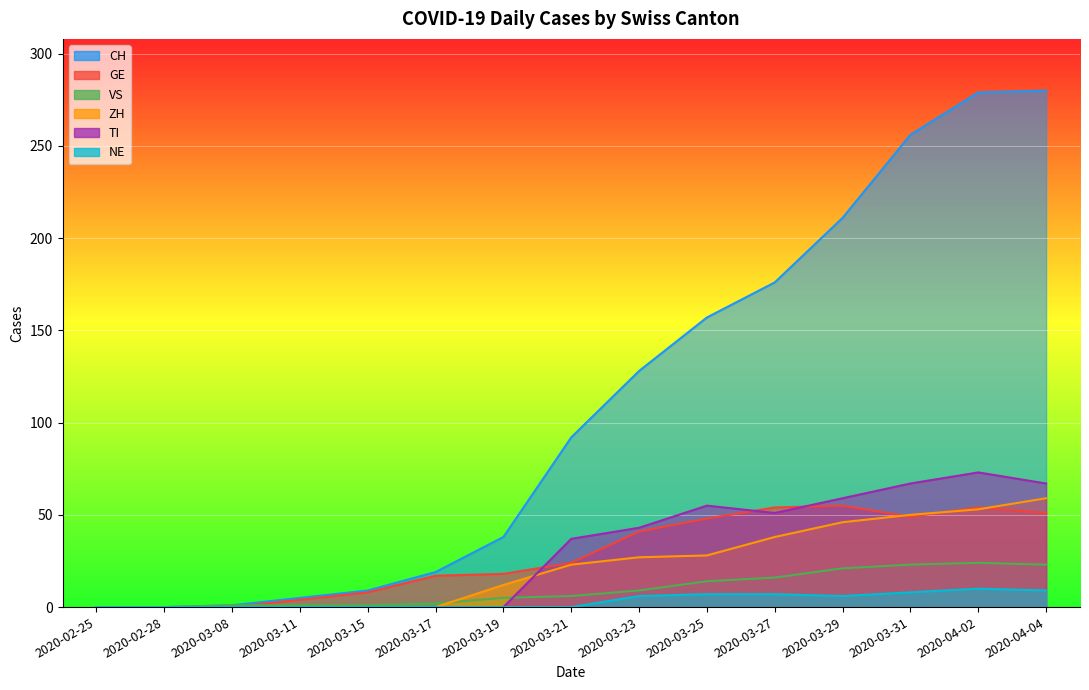

Reading left to right, extract all data points from this chart.

CH: 0	0	1	5	9	19	38	92	128	157	176	211	256	279	280
GE: 0	0	0	4	8	17	18	24	41	48	54	55	49	54	51
VS: 0	0	1	1	1	2	5	6	9	14	16	21	23	24	23
ZH: 0	0	0	0	0	0	12	23	27	28	38	46	50	53	59
TI: 0	0	0	0	0	0	0	37	43	55	51	59	67	73	67
NE: 0	0	0	0	0	0	0	0	6	7	7	6	8	10	9